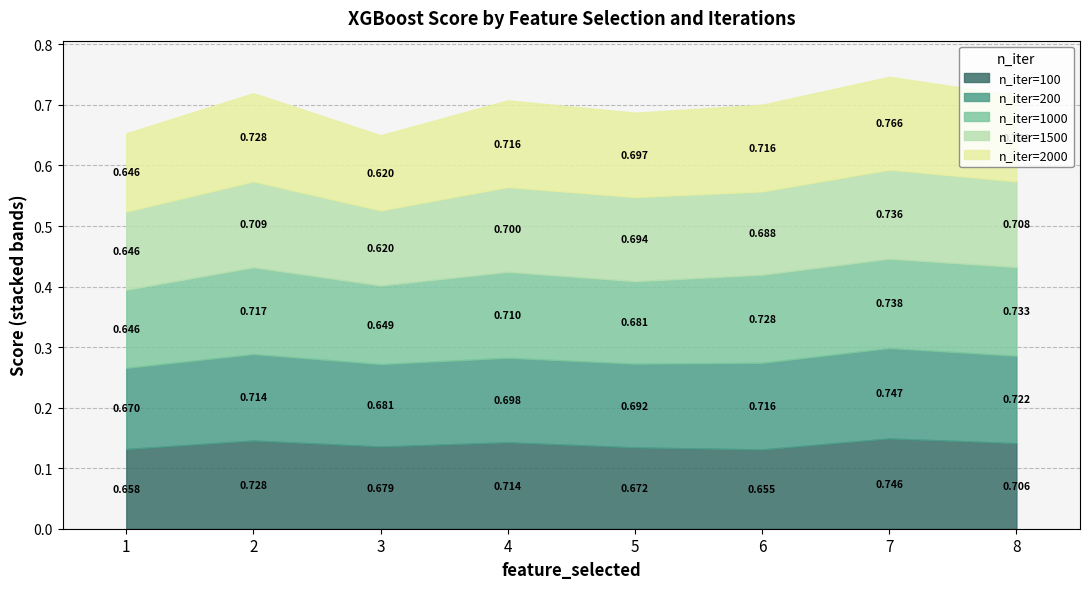

At which label does score_2000 reach its peak?

7